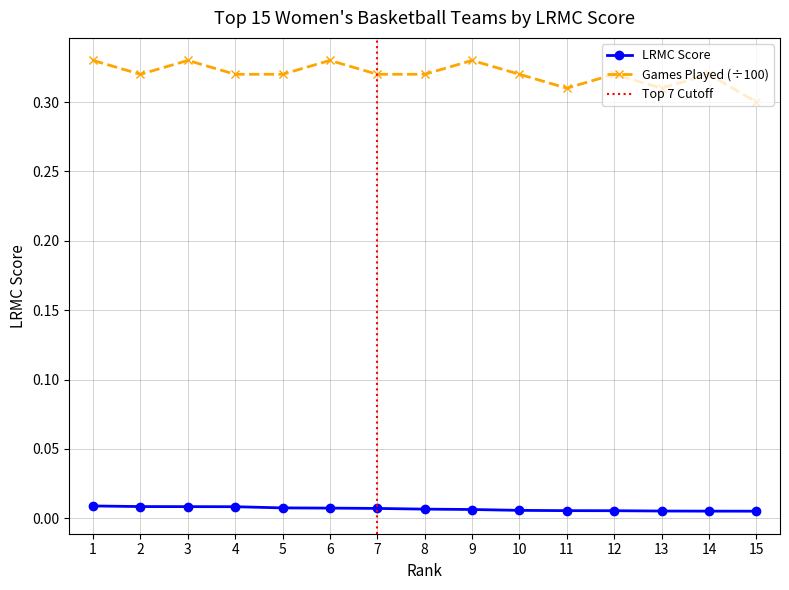

The chart shows a value of 0.0 at 4. True or false?

True